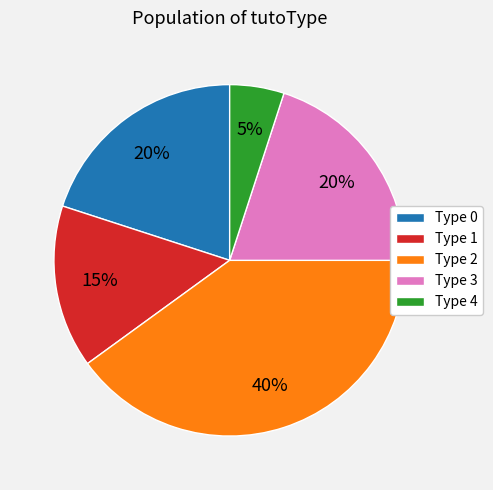

Count the number of slices in the pie.

5